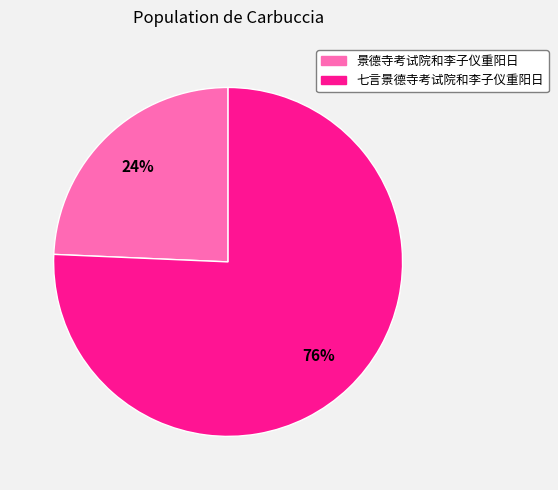

Is it true that 景德寺考试院和李子仪重阳日 is 38% of the pie?

False